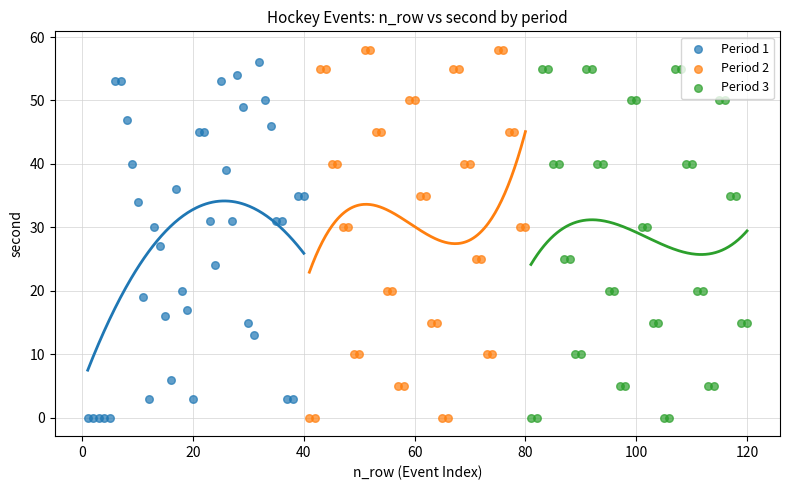

What are all the series names shown in the legend?

Period 1, Period 2, Period 3